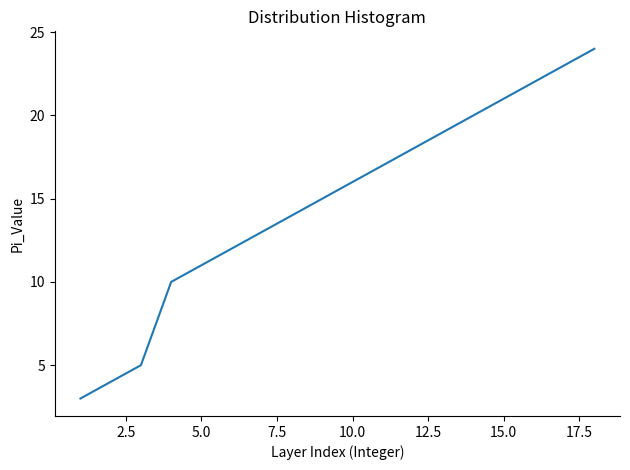

What is the smallest value displayed?

3